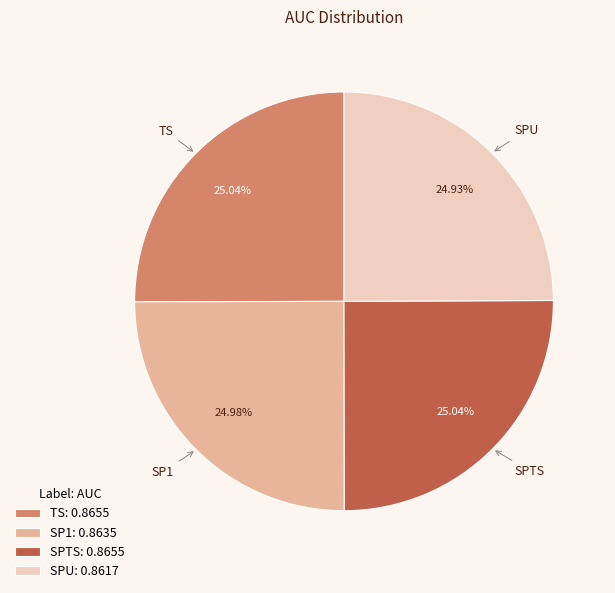

Is it true that TS is 25% of the pie?

True